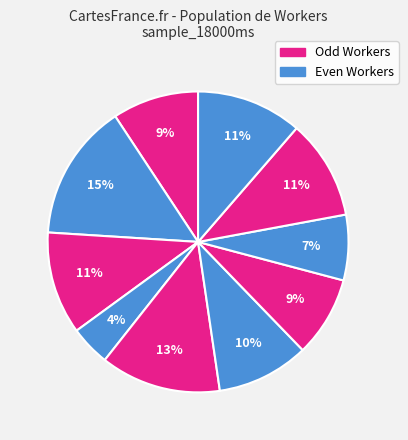

How many segments does this pie chart have?

10